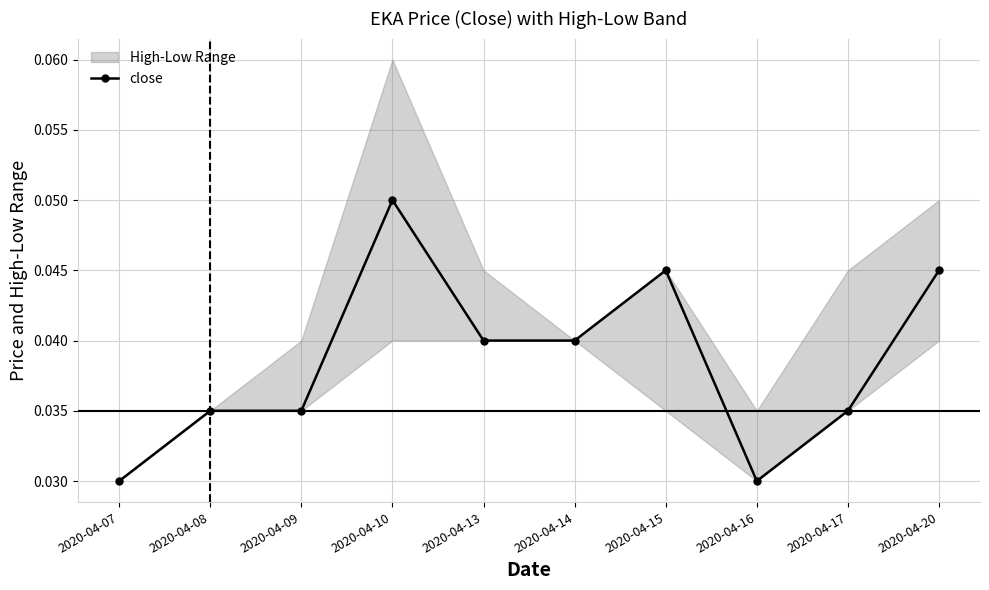

List the labels in order of value, largest first.

2020-04-10, 2020-04-15, 2020-04-20, 2020-04-13, 2020-04-14, 2020-04-08, 2020-04-09, 2020-04-17, 2020-04-07, 2020-04-16